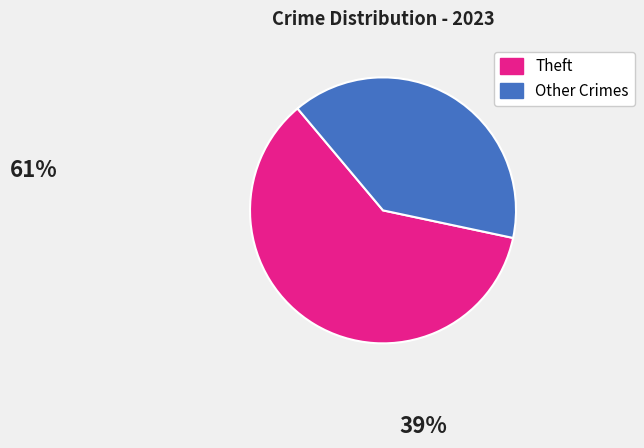

Is there any slice that represents more than half of the pie?

Yes